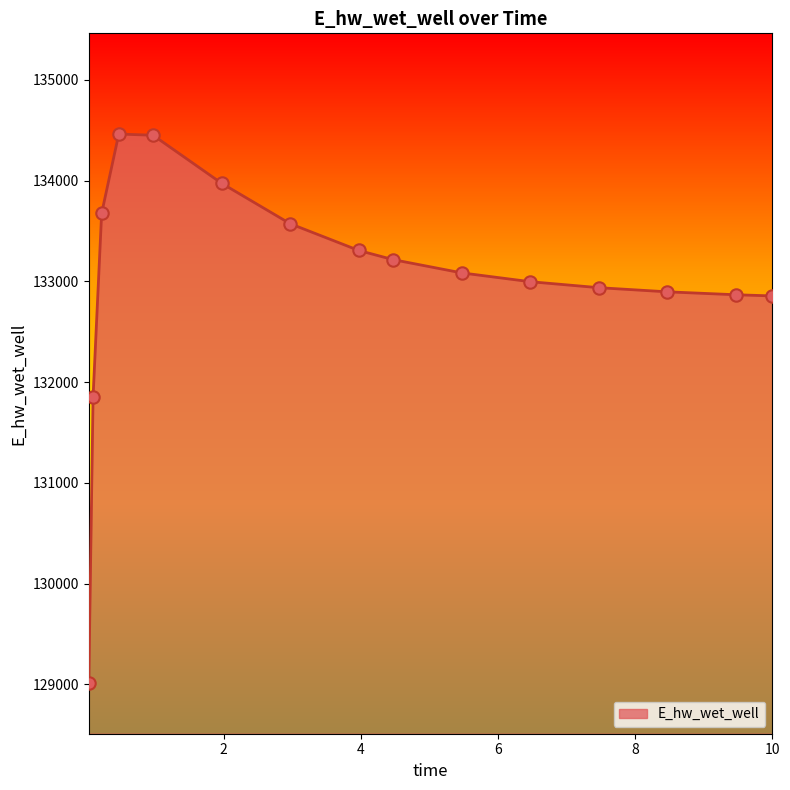

What is the difference between the maximum and minimum values?

5453.7